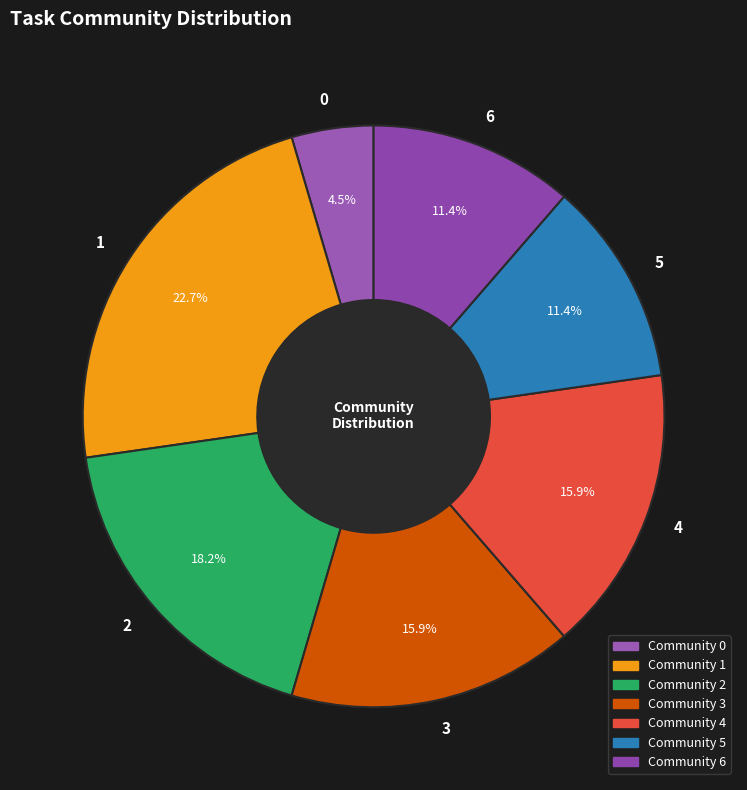

What is the largest slice in the pie chart?

Community 1